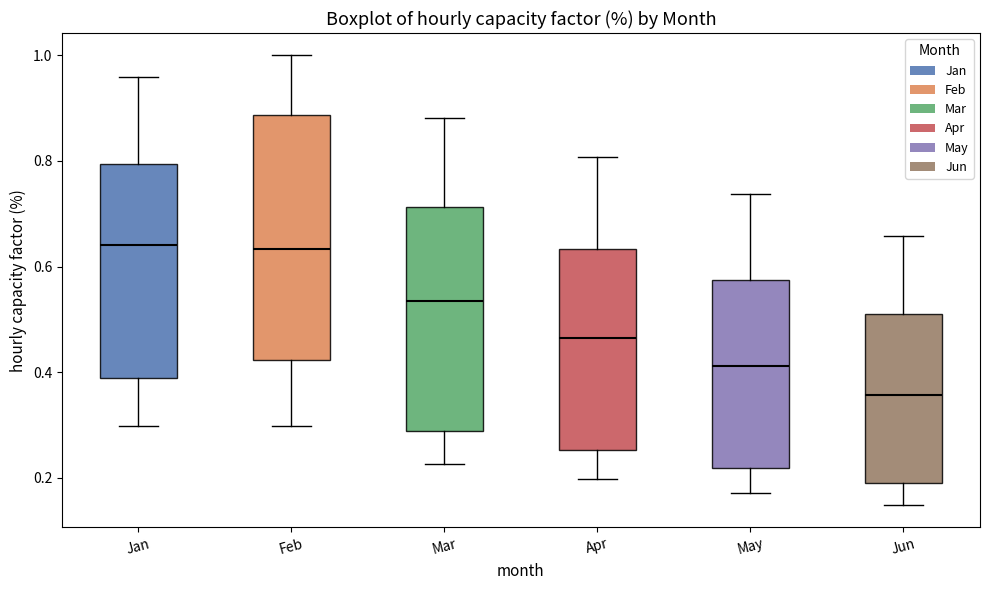

Where is the lower edge of the box for May on the y-axis? The values are not printed on the chart, so give them approximately, as read against the axis.

0.22